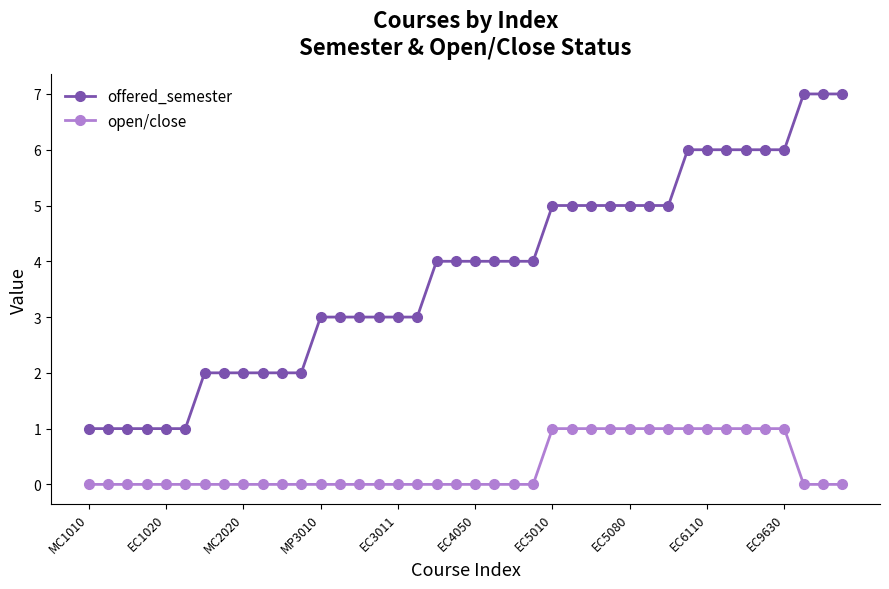

How many data points does each series have?

40